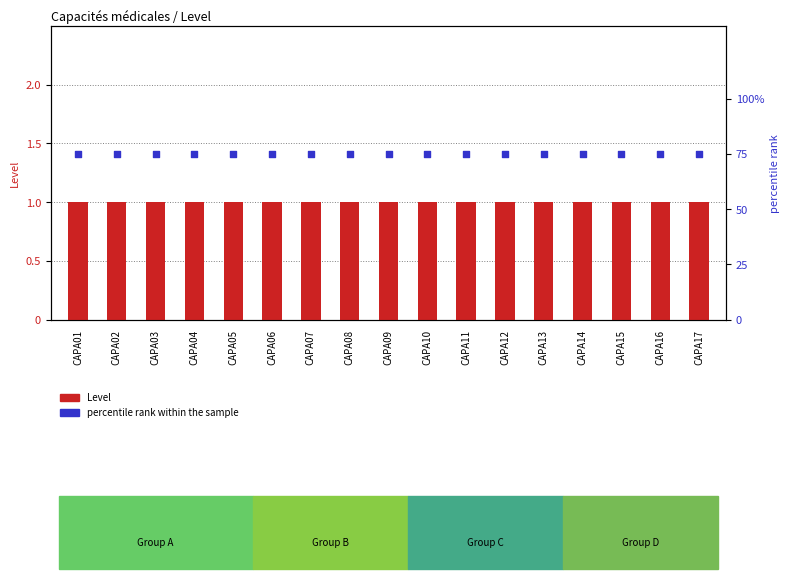

Is the value of percentile rank within the sample at CAPA16 greater than the value of Level at CAPA14?

Yes